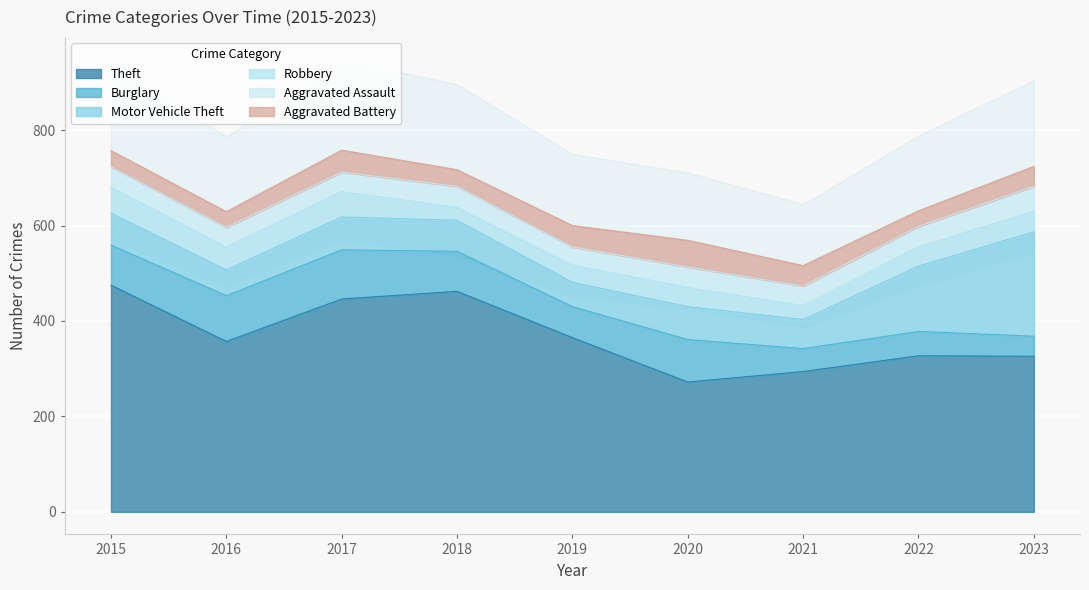

Reading left to right, transcribe all the data shown in this chart.

Theft: 2015=475	2016=357	2017=446	2018=462	2019=365	2020=272	2021=294	2022=327	2023=326
Burglary: 2015=84	2016=96	2017=103	2018=84	2019=65	2020=89	2021=48	2022=51	2023=42
Motor Vehicle Theft: 2015=67	2016=54	2017=69	2018=65	2019=51	2020=69	2021=61	2022=137	2023=219
Robbery: 2015=54	2016=48	2017=53	2018=27	2019=36	2020=40	2021=29	2022=40	2023=43
Aggravated Assault: 2015=43	2016=41	2017=41	2018=44	2019=38	2020=43	2021=41	2022=43	2023=52
Aggravated Battery: 2015=34	2016=33	2017=46	2018=35	2019=45	2020=56	2021=43	2022=33	2023=42